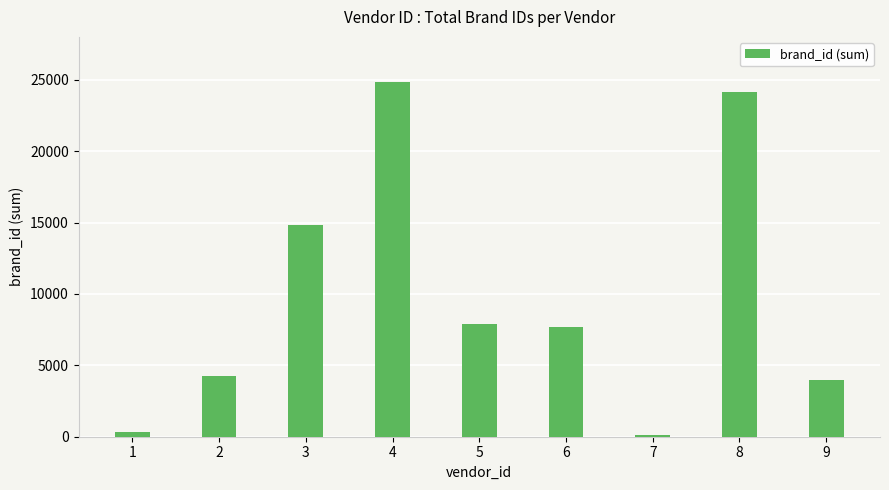

Which has a higher value, 9 or 2?

2